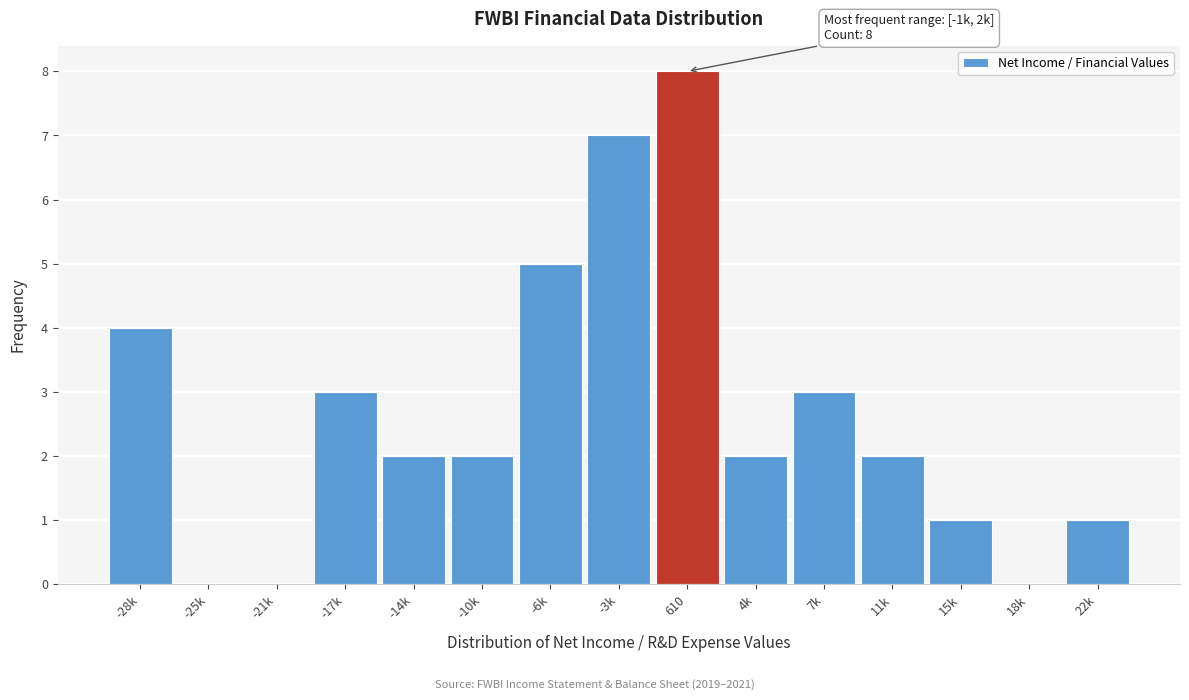

Reading right to left, what are all the values shown in this chart?

22k=1	18k=0	15k=1	11k=2	7k=3	4k=2	610=8	-3k=7	-6k=5	-10k=2	-14k=2	-17k=3	-21k=0	-25k=0	-28k=4